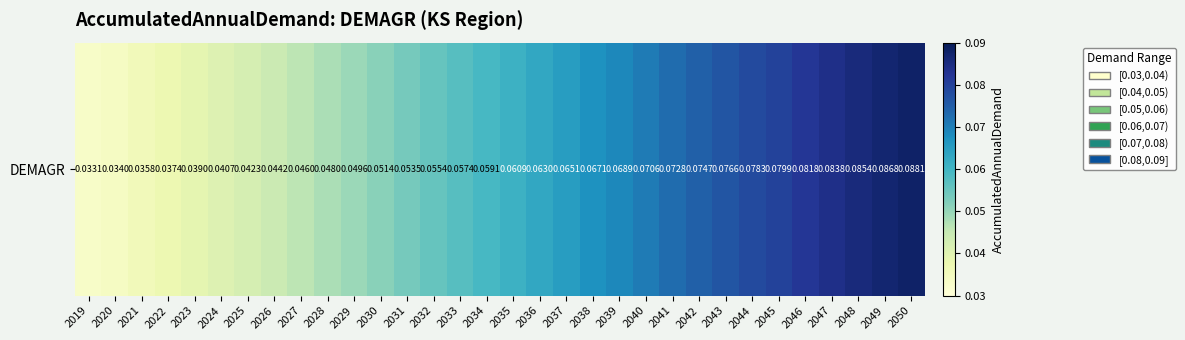

Reading left to right, transcribe all the data shown in this chart.

0.0	0.0	0.0	0.0	0.0	0.0	0.0	0.0	0.0	0.0	0.0	0.1	0.1	0.1	0.1	0.1	0.1	0.1	0.1	0.1	0.1	0.1	0.1	0.1	0.1	0.1	0.1	0.1	0.1	0.1	0.1	0.1